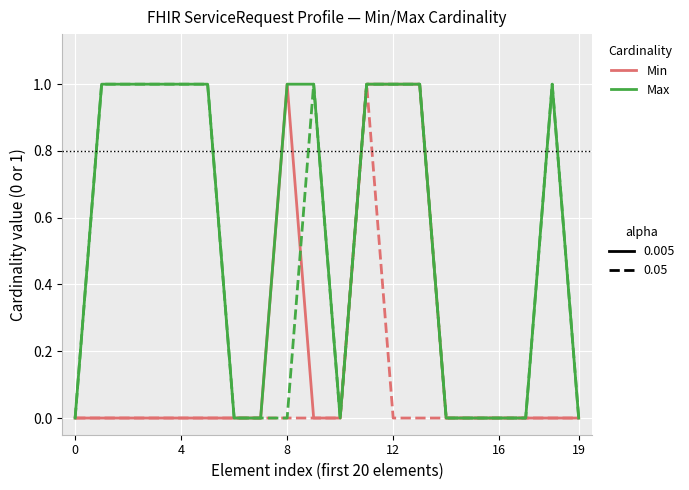

The value of Min_values at 0 is 0. True or false?

True